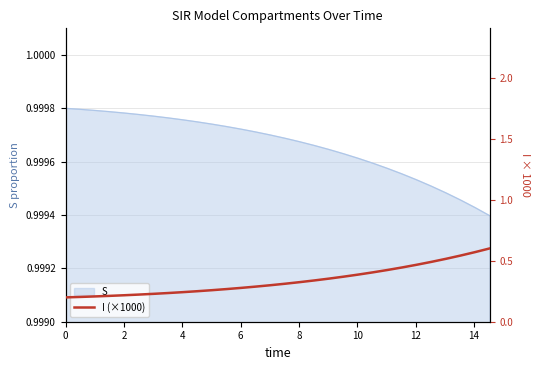

What is the difference between the maximum and minimum values?

0.4